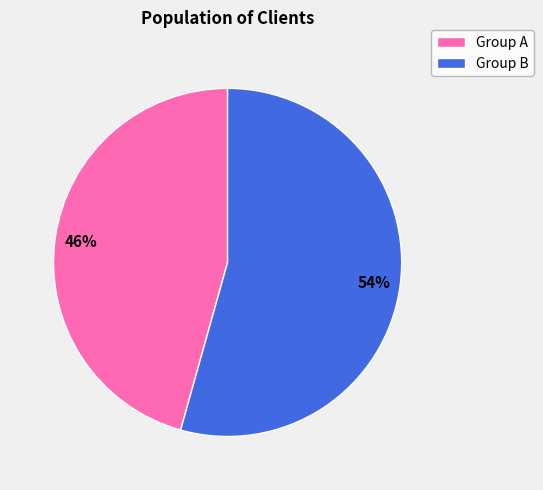

Does any single category account for the majority?

Yes